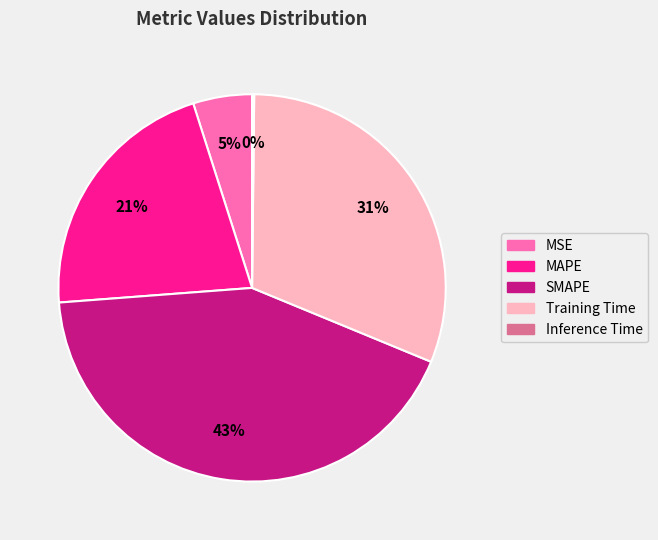

The MSE slice represents 5% of the pie. True or false?

True